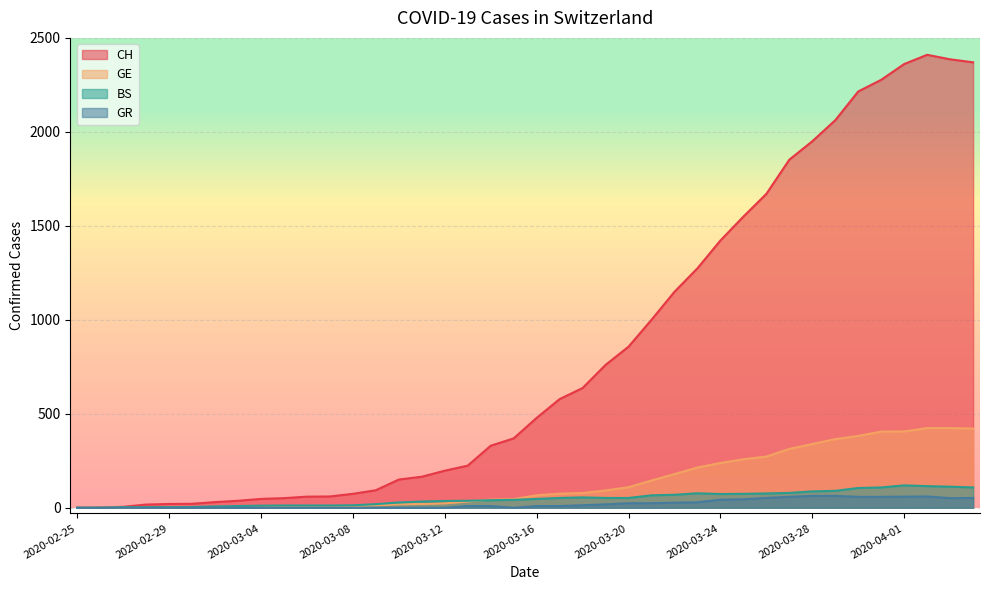

At which label does GE first exceed 66?

2020-03-17